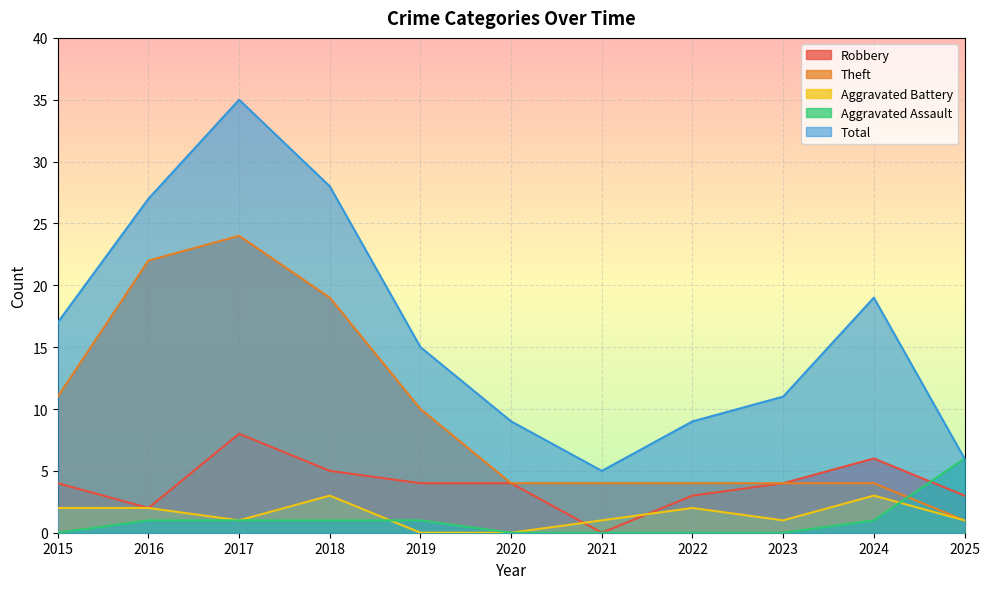

The value of Total at 2019 is 15. True or false?

True